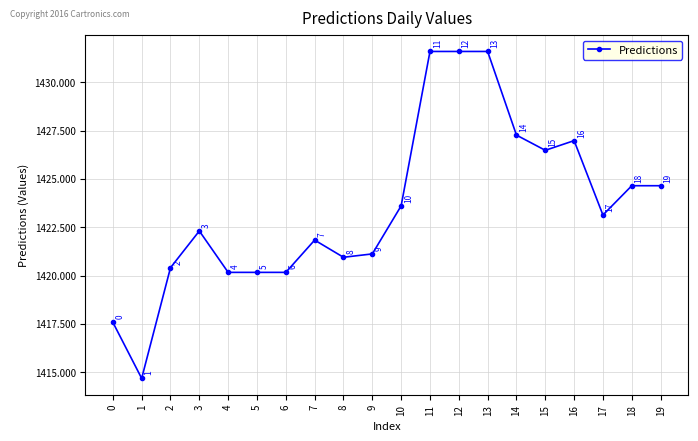

Does the chart display data point markers on the line(s)?

Yes